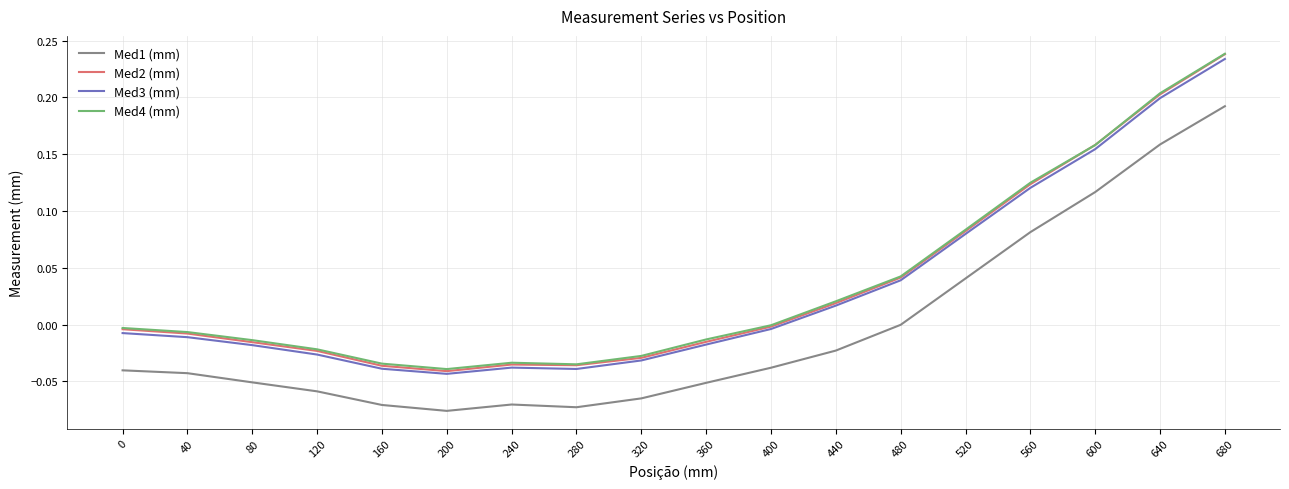

Is the value of Med1 (mm) at 320 greater than the value of Med4 (mm) at 520?

No